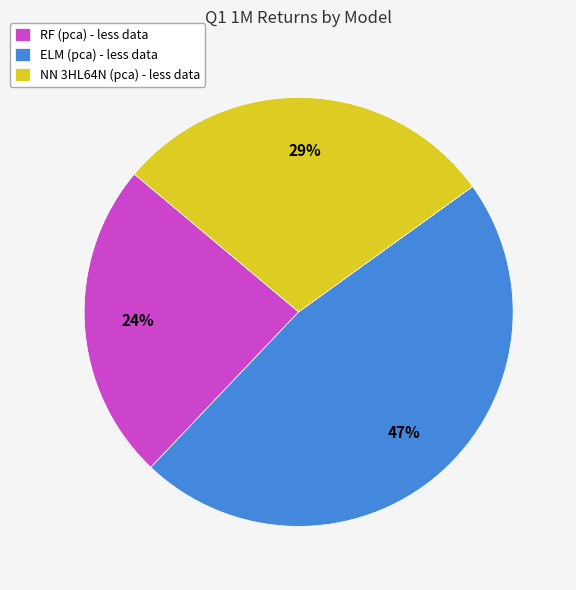

To the nearest percent, what is the difference between the largest and smallest slice percentages?

23%